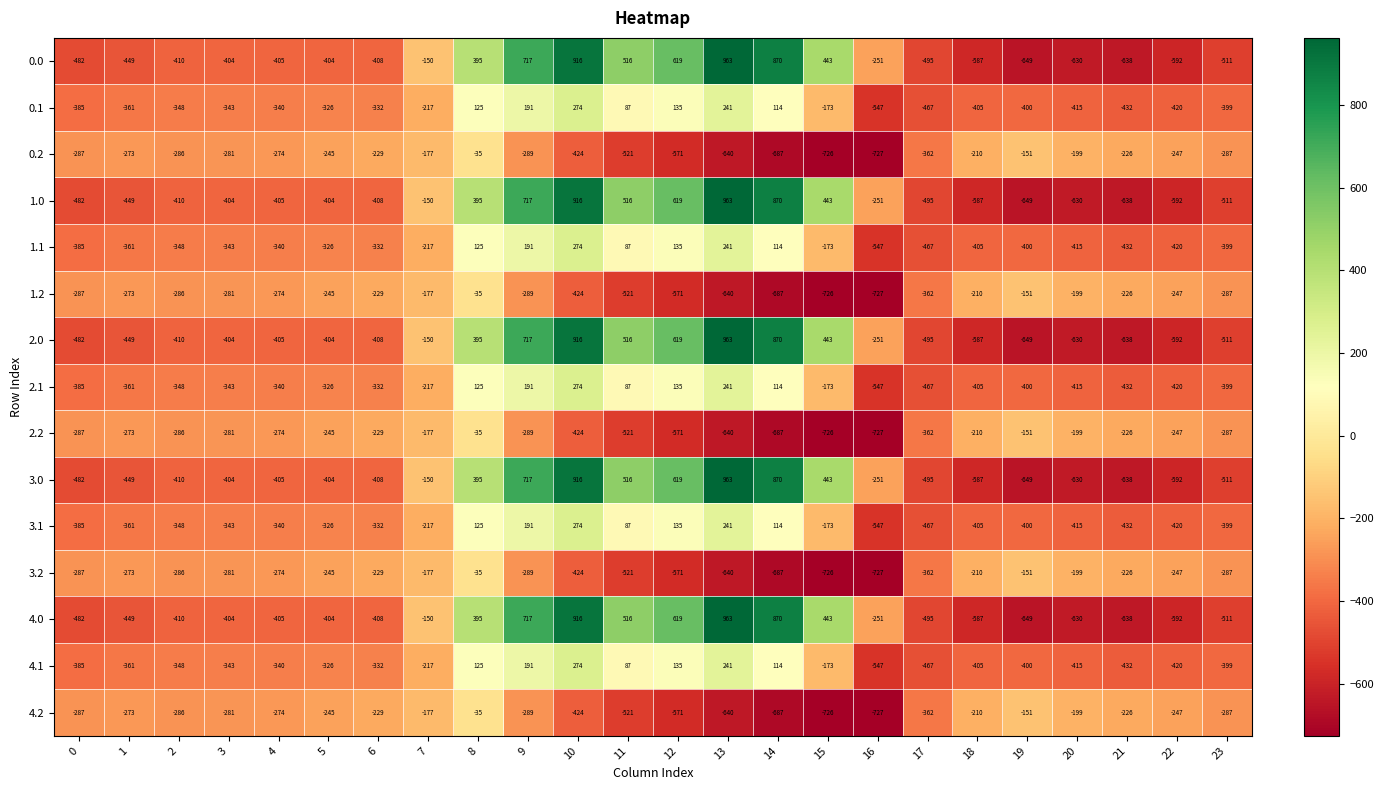

What is the maximum value for 2.0?

963